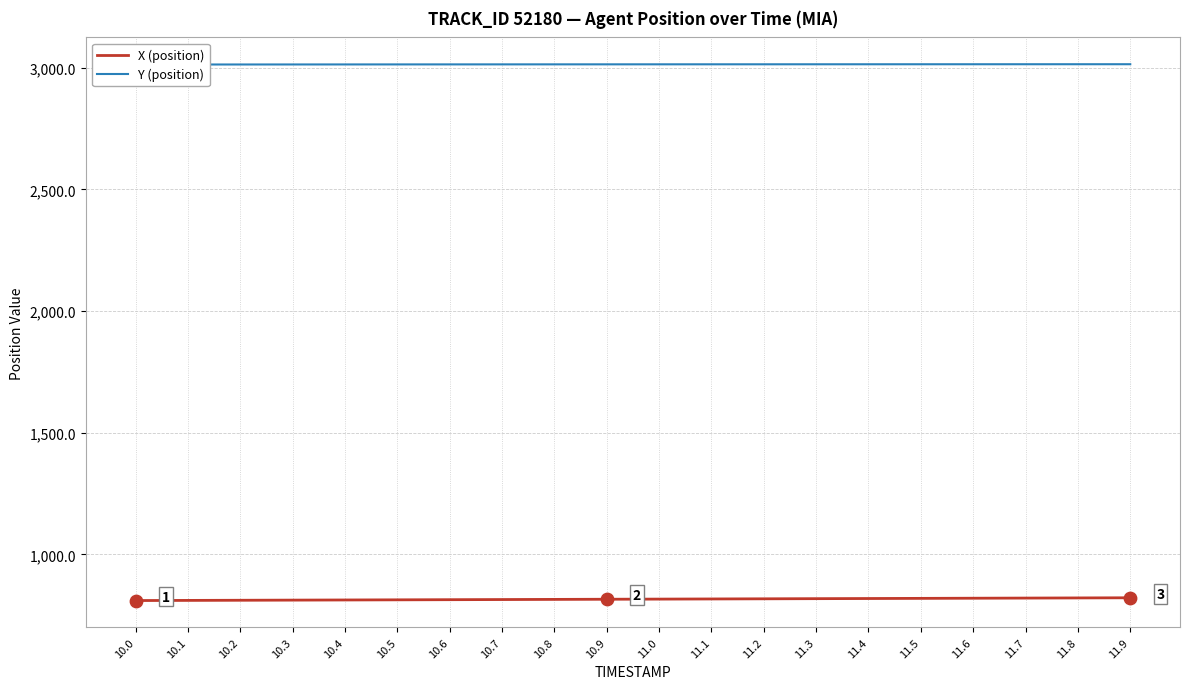

Which series reaches the maximum Y coordinate?

Y (position)